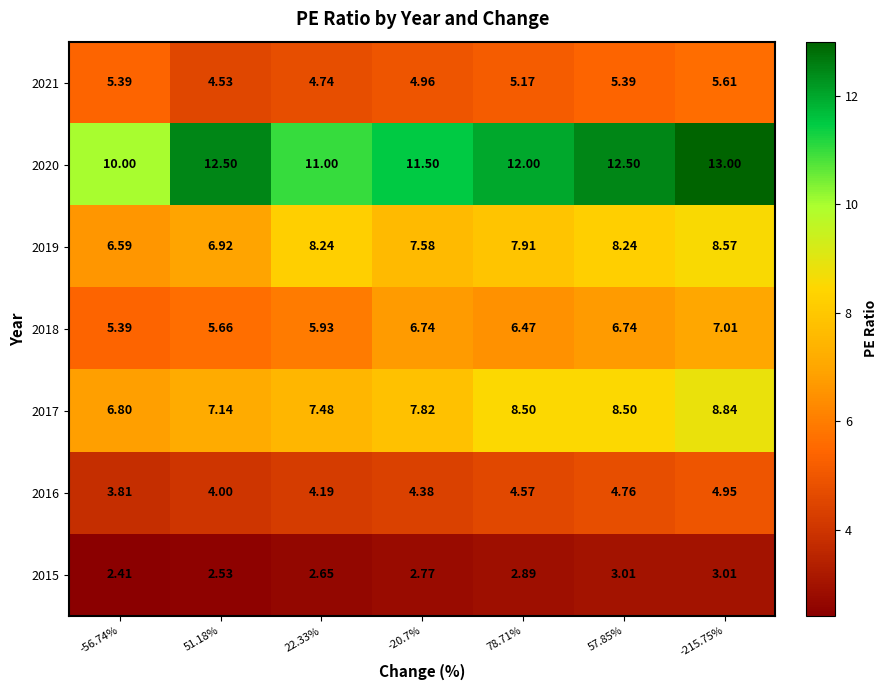

Is the value of 2020 at -215.75% greater than the value of 2015 at -56.74%?

Yes